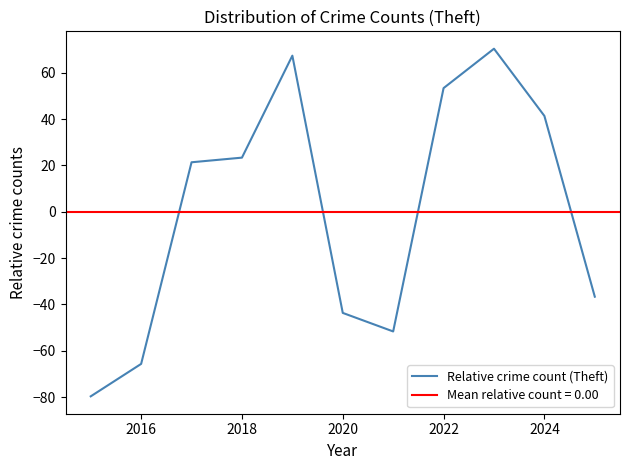

The value of Relative crime count (Theft) at 2020 is -43.6. True or false?

True